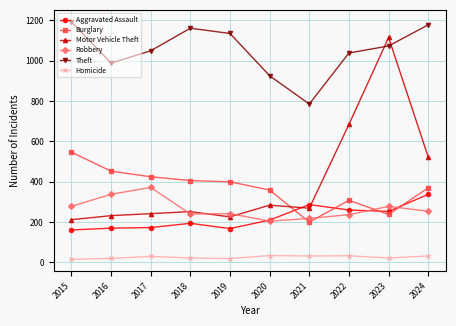

What are all the series names shown in the legend?

Aggravated Assault, Burglary, Motor Vehicle Theft, Robbery, Theft, Homicide